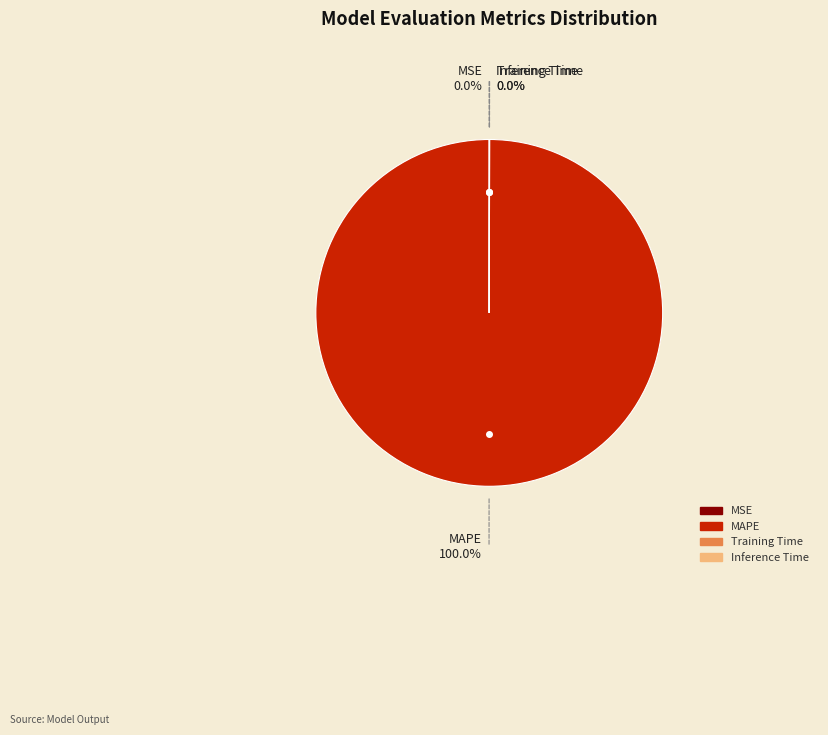

What is the majority slice?

MAPE